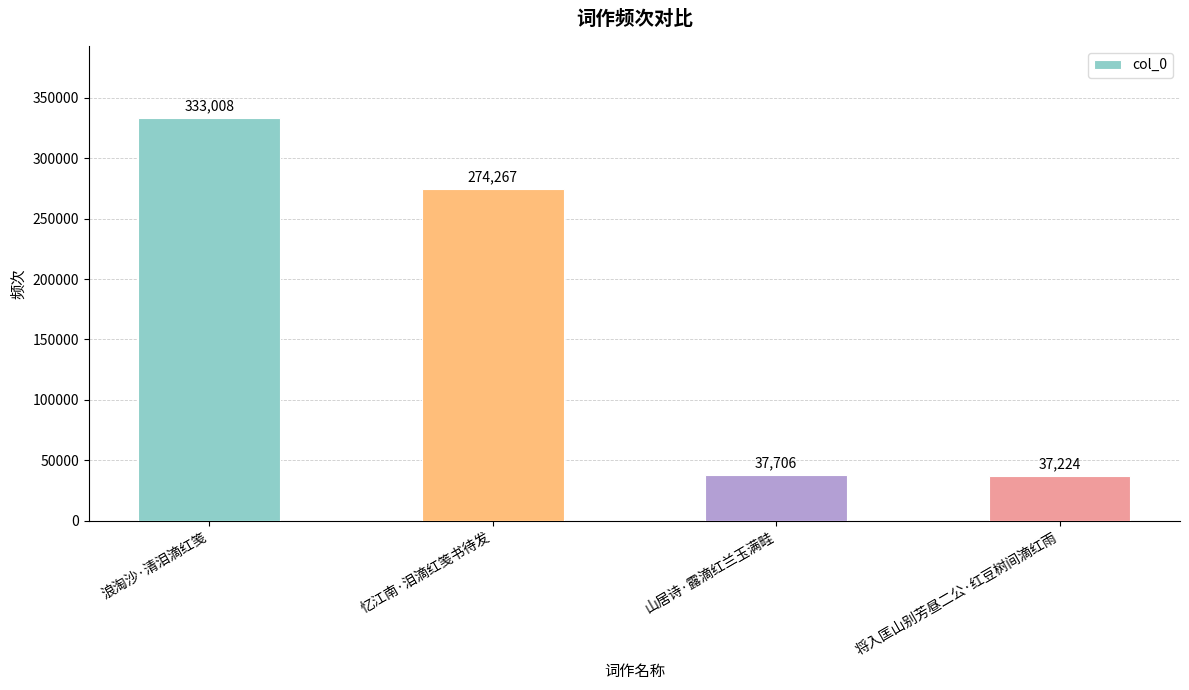

What is the change in value from 忆江南·泪滴红笺书待发 to 山居诗·露滴红兰玉满畦?

-236561